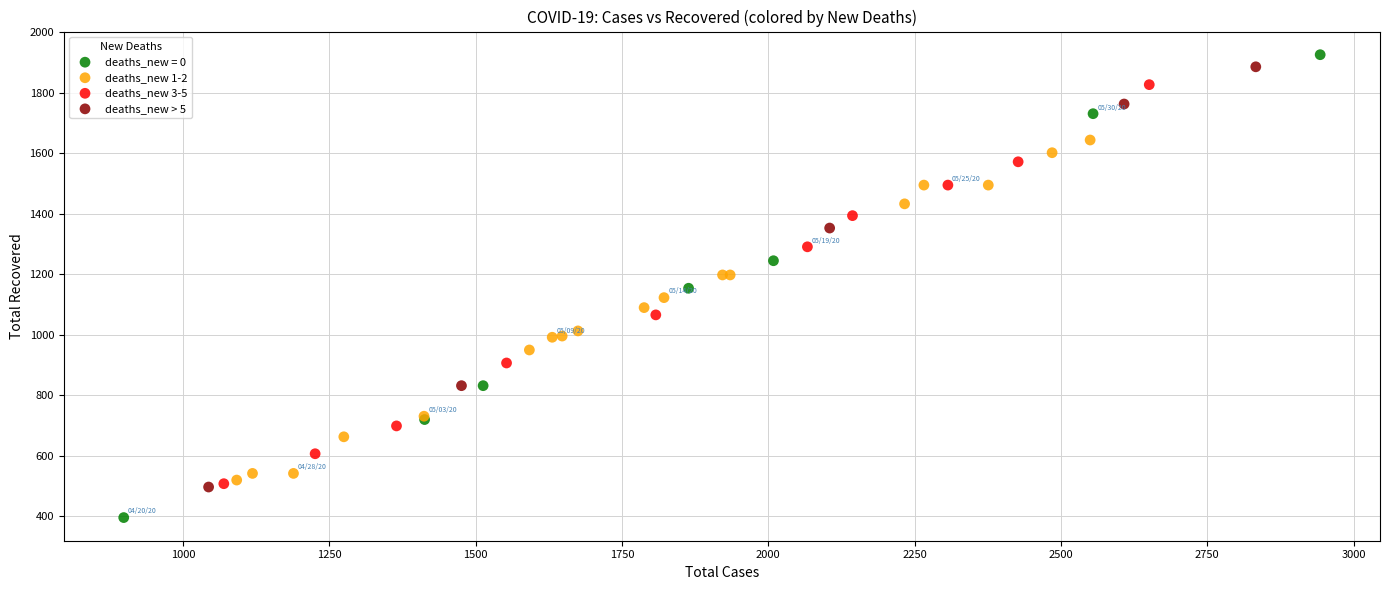

Which series has the widest spread of Y values?

deaths_new = 0